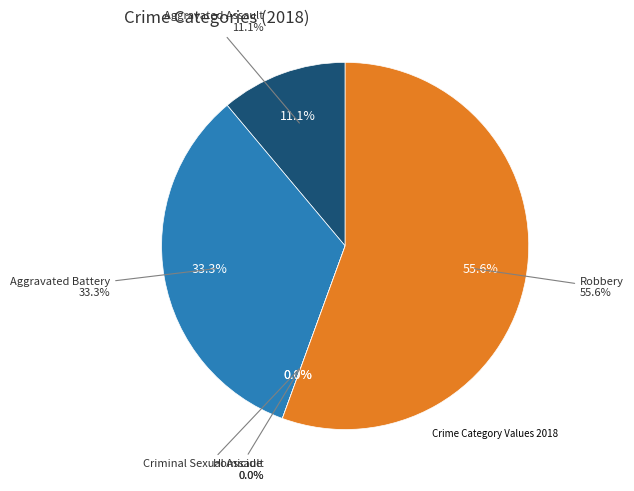

To the nearest percent, what is the difference between the largest and smallest slice percentages?

56%